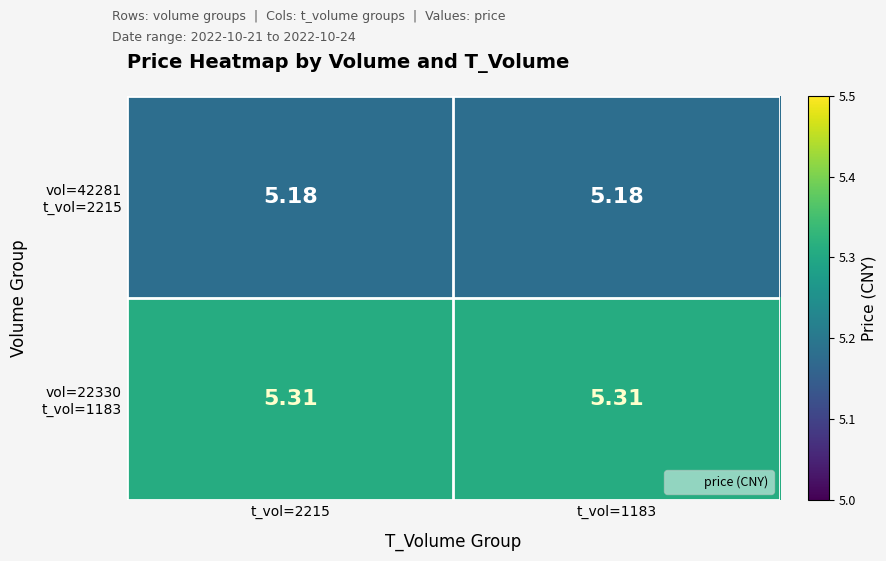

Count the number of categories in the chart.

2